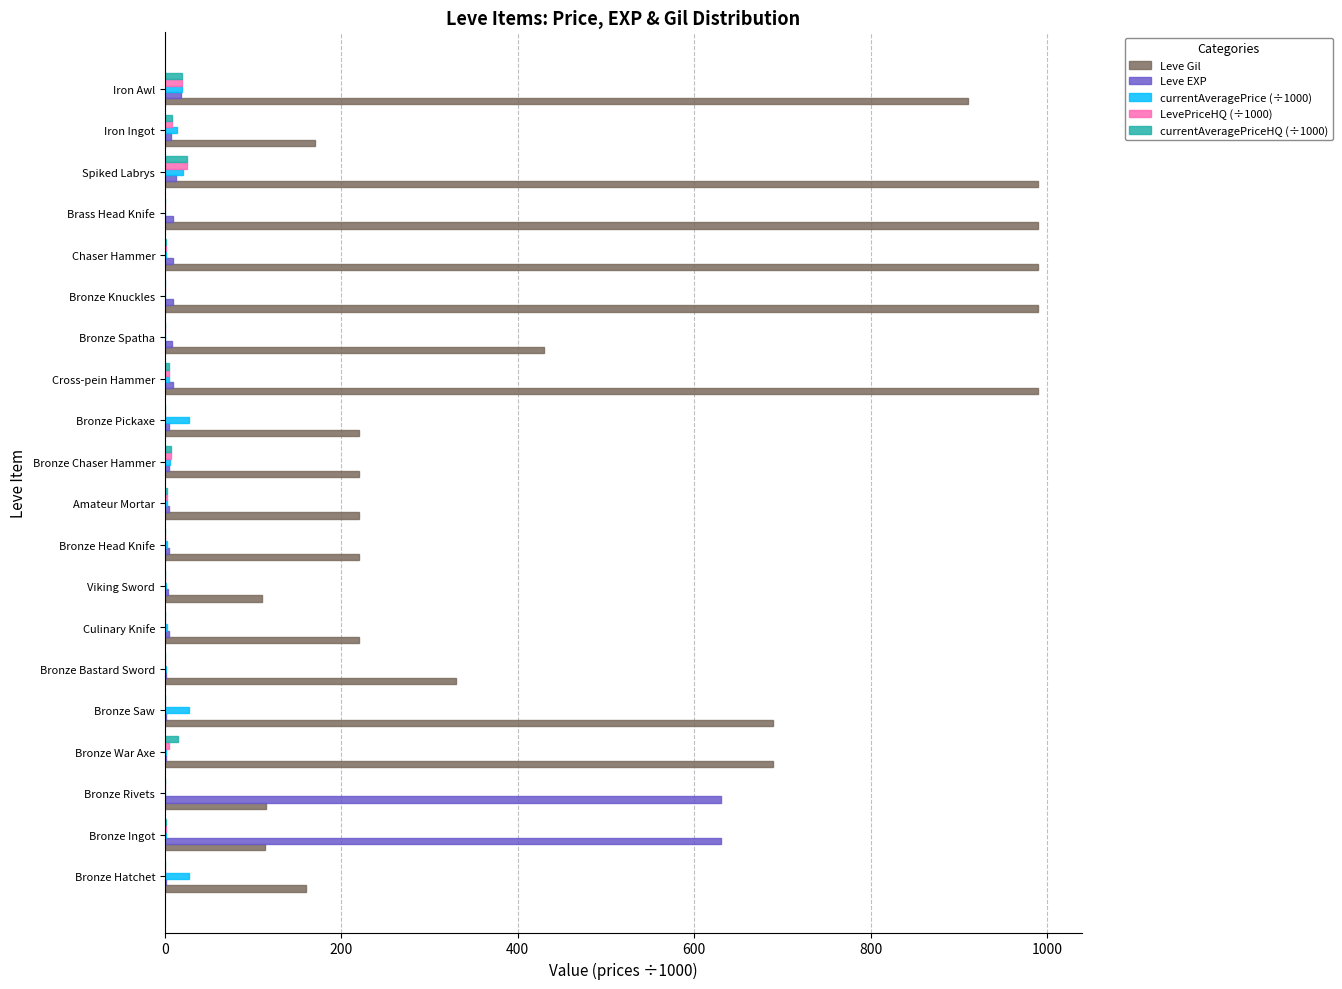

How many distinct data groups are displayed?

5